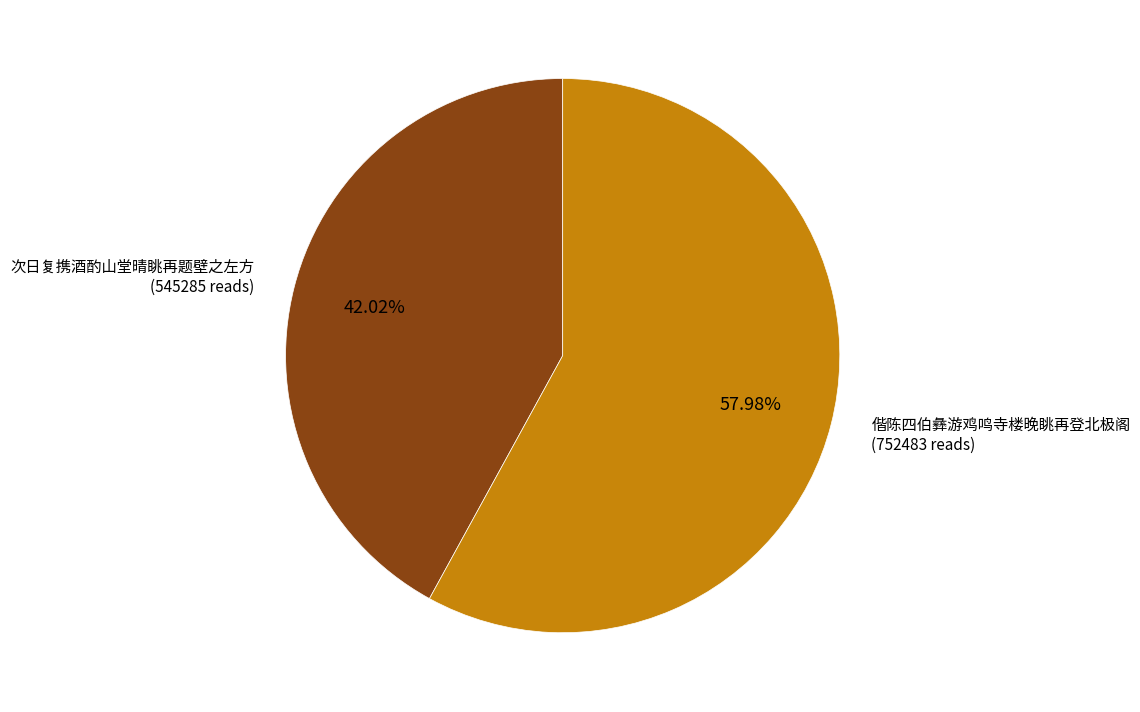

Is there any slice that represents more than half of the pie?

Yes